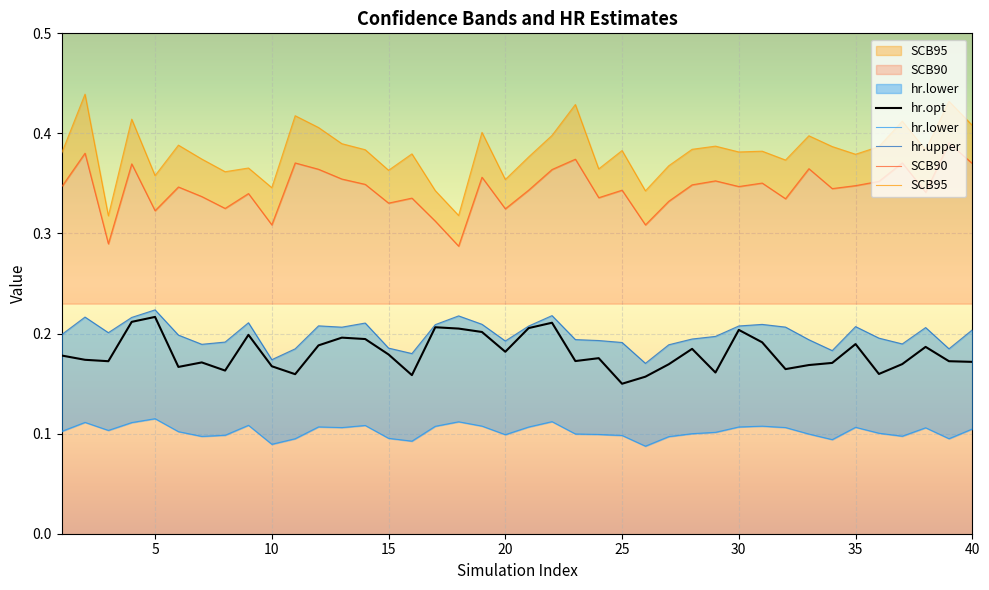

What is the smallest value displayed?

0.1